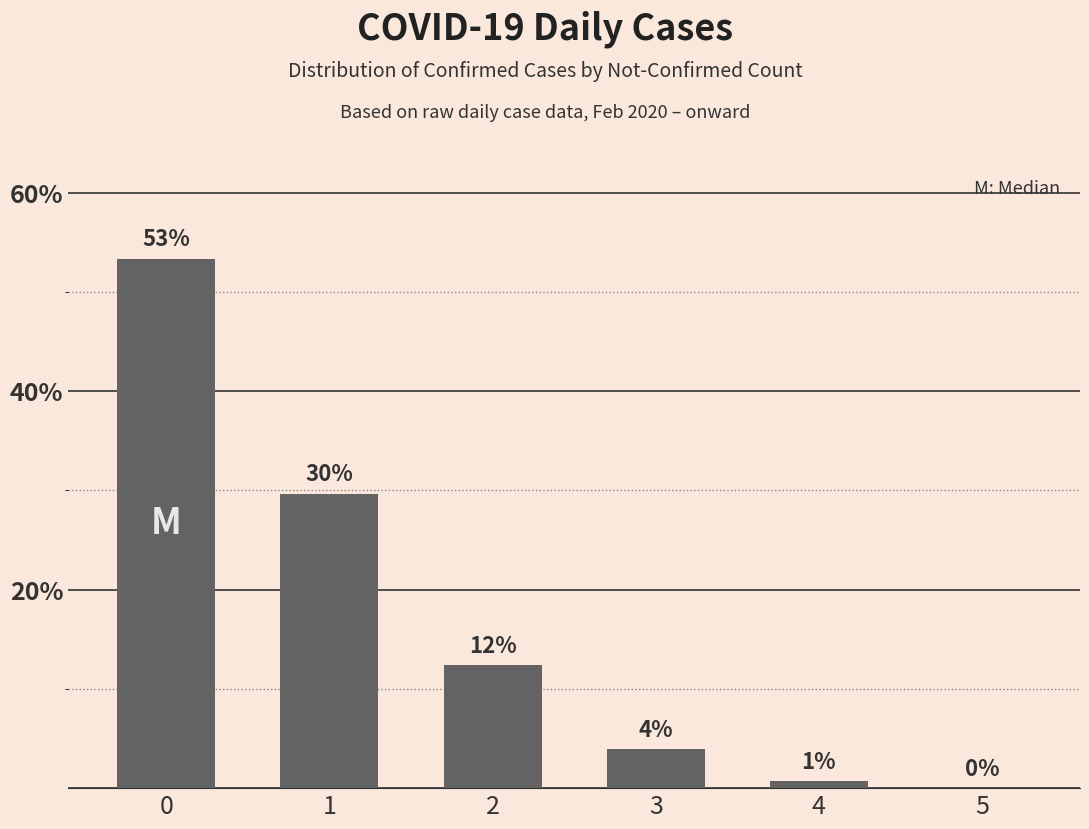

Reading right to left, what are all the values shown in this chart?

5=0.0	4=0.7	3=3.9	2=12.4	1=29.7	0=53.3